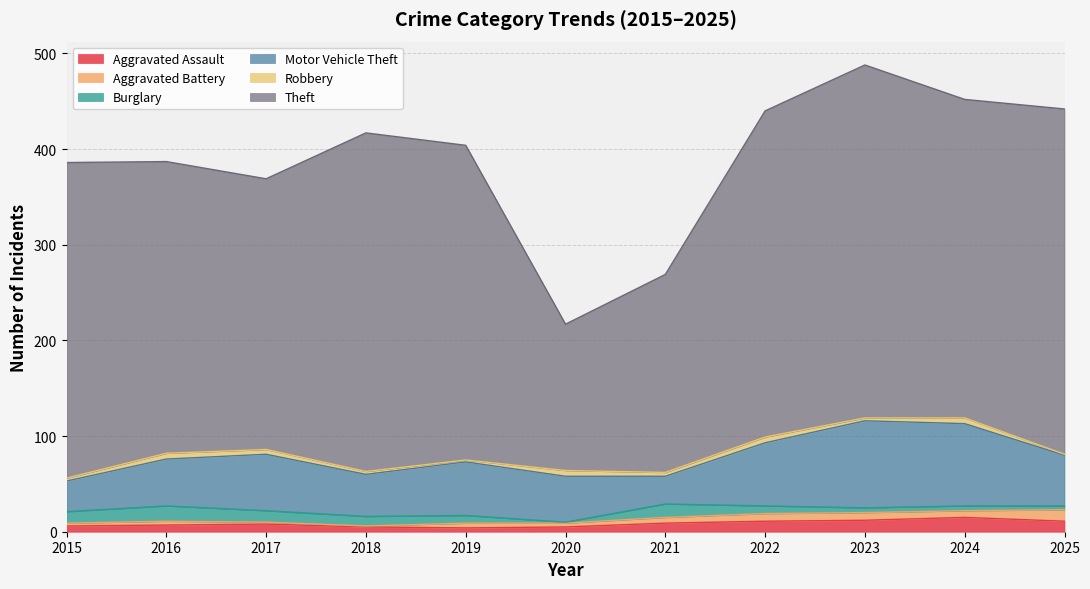

Reading left to right, transcribe all the data shown in this chart.

Aggravated Assault: 2015=6	2016=7	2017=8	2018=5	2019=4	2020=5	2021=9	2022=11	2023=12	2024=15	2025=11
Aggravated Battery: 2015=3	2016=4	2017=2	2018=1	2019=5	2020=4	2021=6	2022=8	2023=8	2024=7	2025=12
Burglary: 2015=12	2016=16	2017=12	2018=10	2019=8	2020=1	2021=14	2022=8	2023=5	2024=5	2025=4
Motor Vehicle Theft: 2015=32	2016=49	2017=59	2018=44	2019=56	2020=48	2021=29	2022=66	2023=91	2024=86	2025=53
Robbery: 2015=3	2016=6	2017=5	2018=3	2019=2	2020=6	2021=4	2022=6	2023=3	2024=6	2025=1
Theft: 2015=330	2016=305	2017=283	2018=354	2019=329	2020=153	2021=207	2022=341	2023=369	2024=333	2025=361